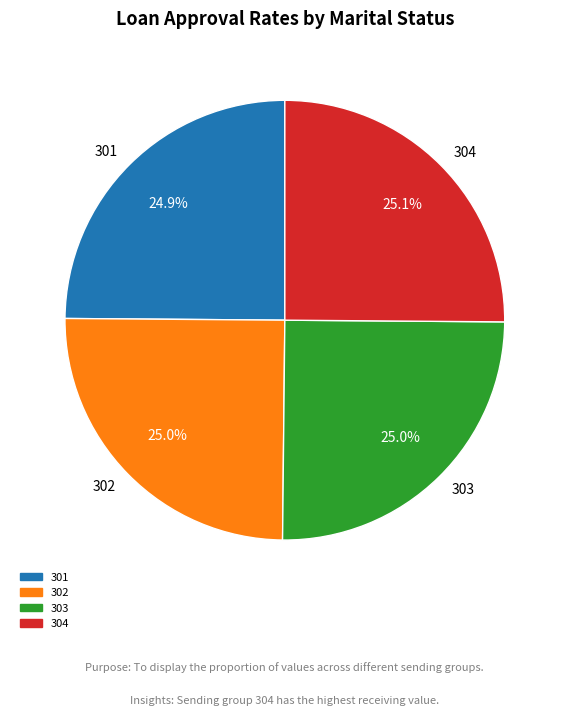

Approximately how many times larger is the value at 302 compared to 303?

1.0